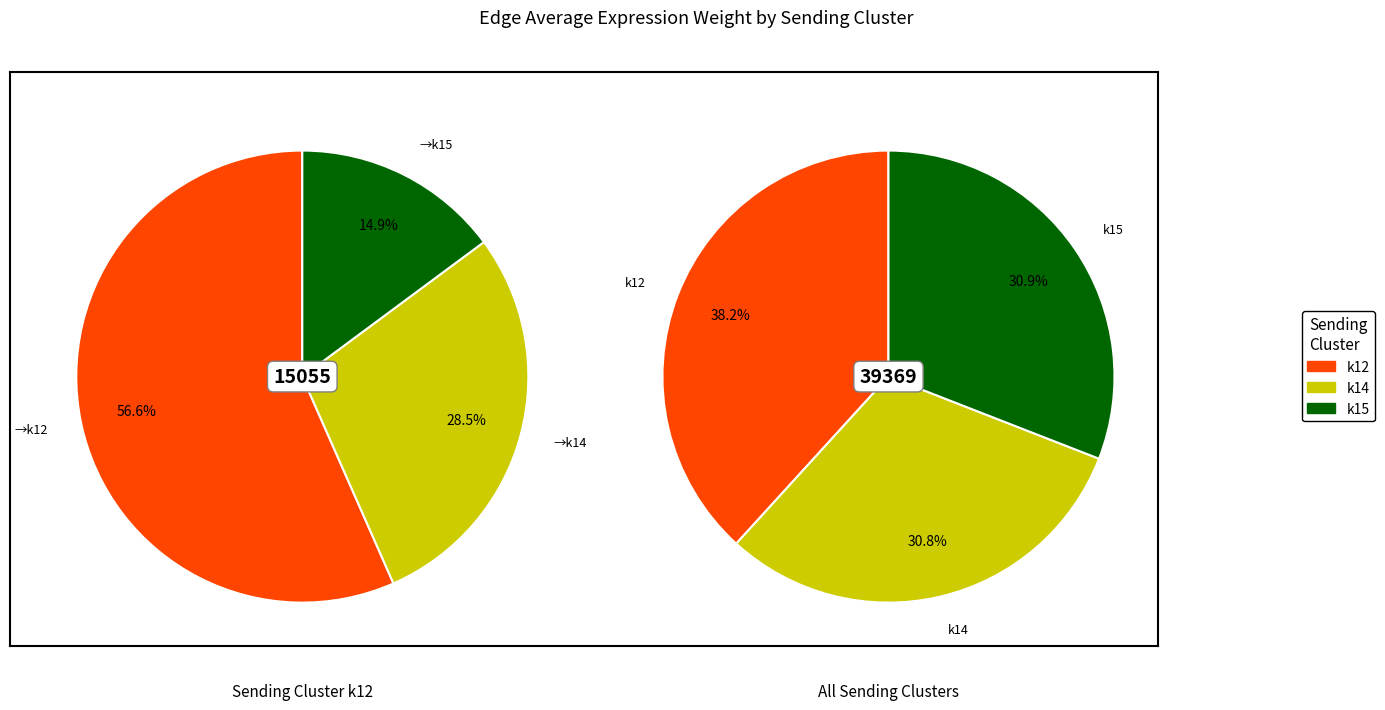

What percentage is the k14 slice, to the nearest percent?

29%